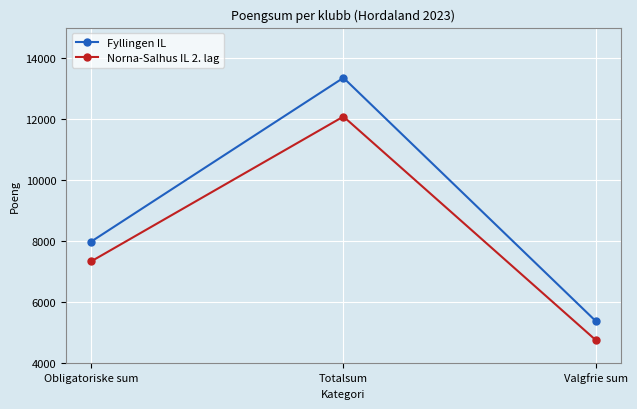

What is the difference between the highest and lowest values at Obligatoriske sum?

648